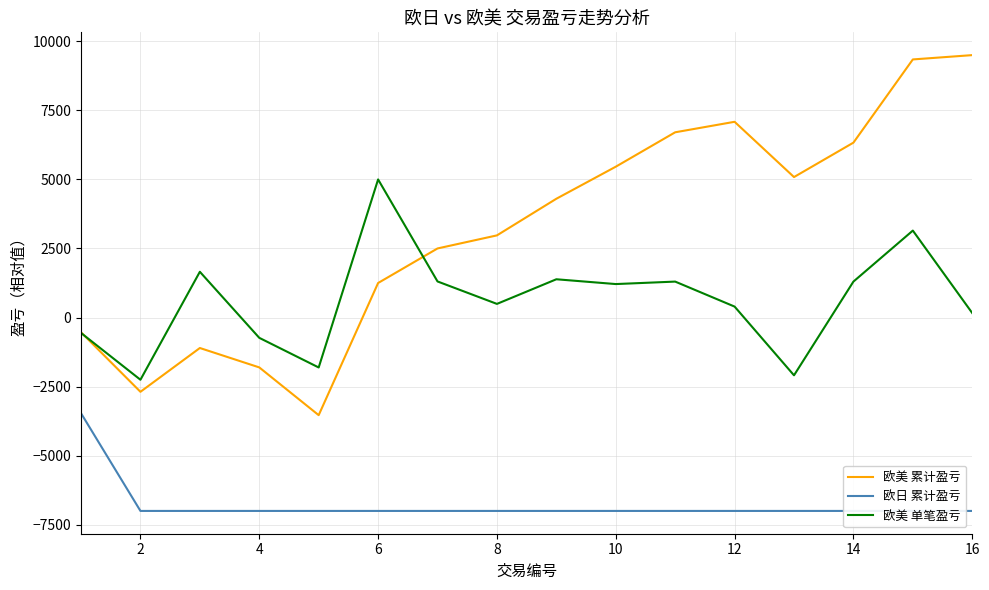

What is the maximum value shown in the chart?

9500.0